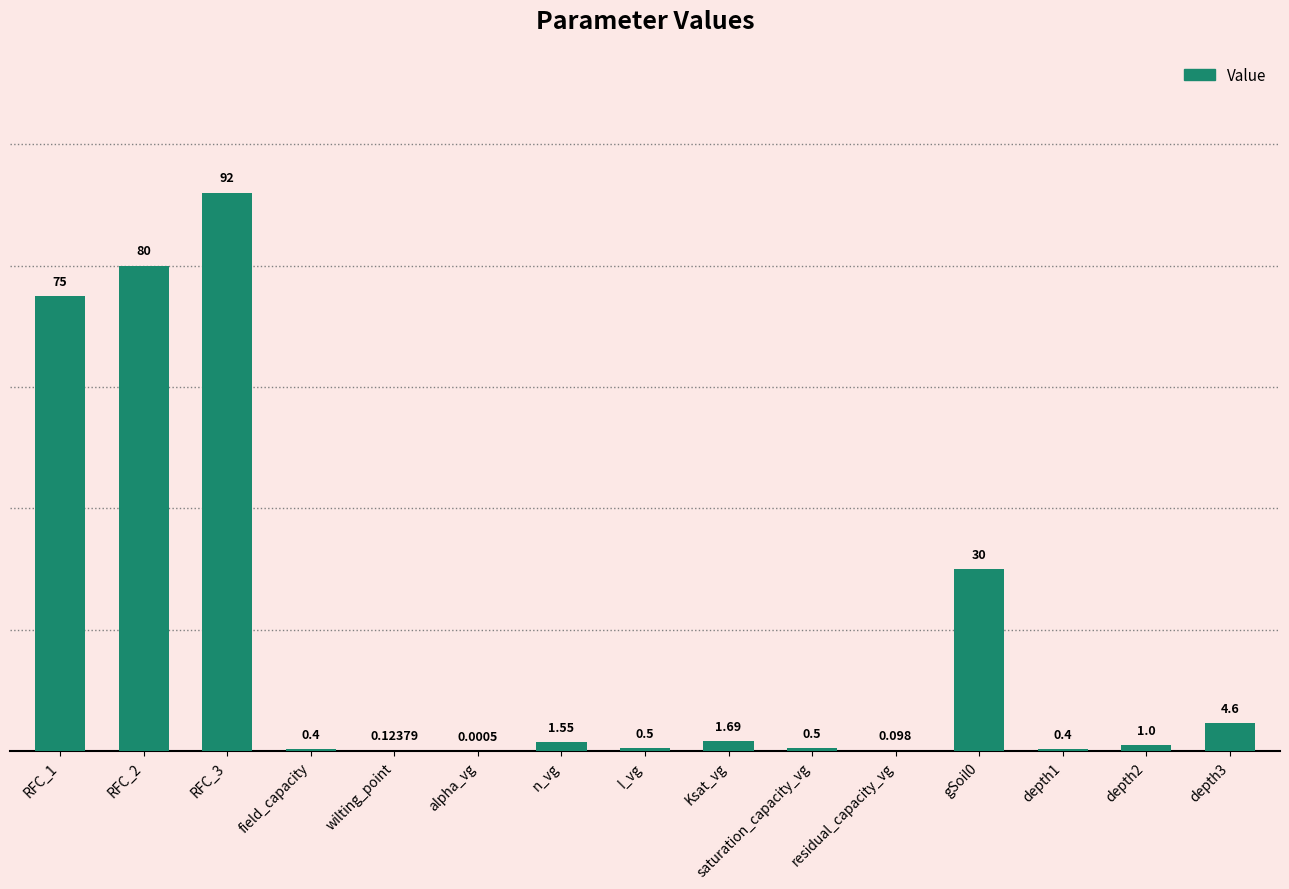

Between depth2 and saturation_capacity_vg, which is larger?

depth2